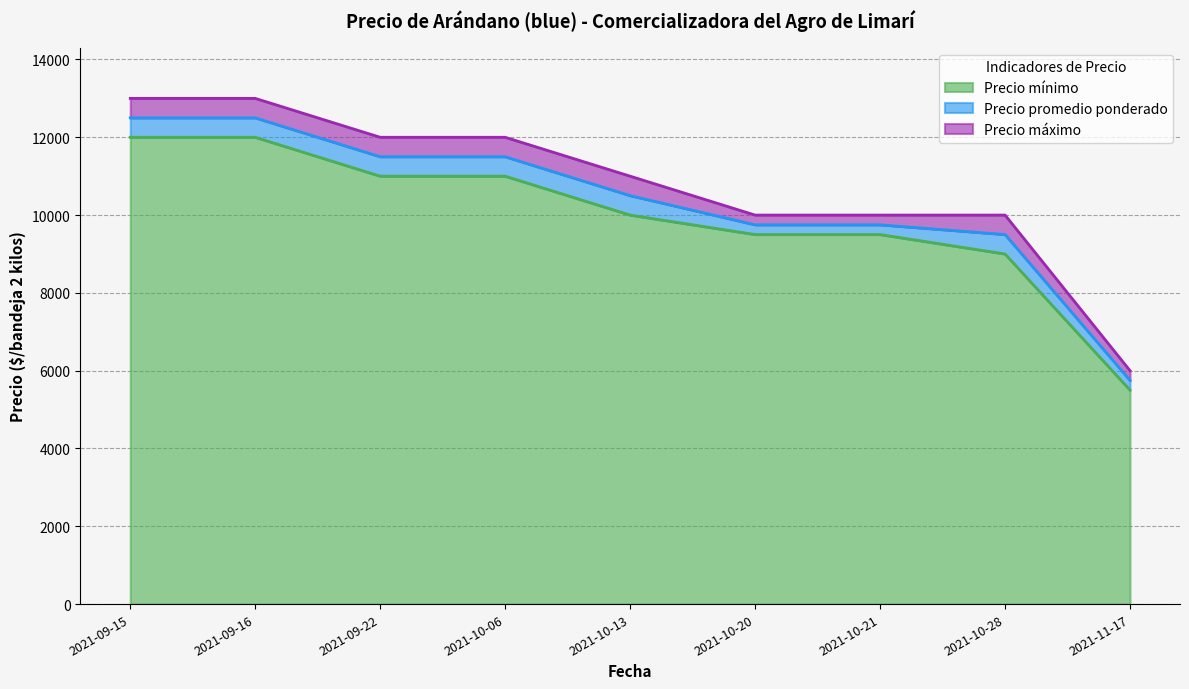

At 2021-10-20, list the series in order from smallest to largest.

Precio mínimo, Precio promedio ponderado, Precio máximo